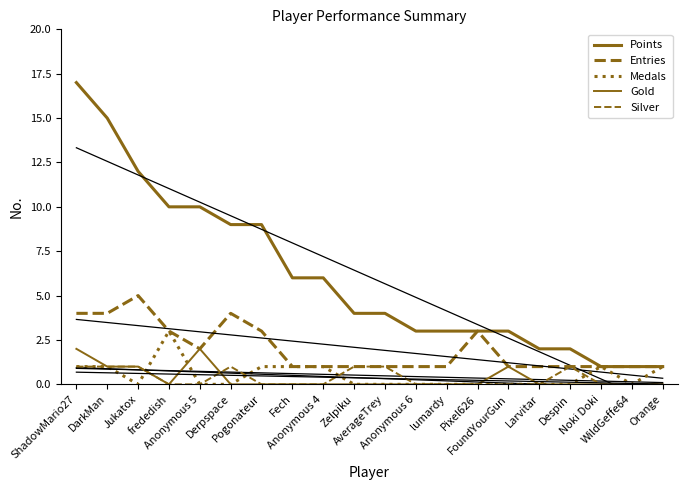

Between frededish and Derpspace, which is larger?

frededish